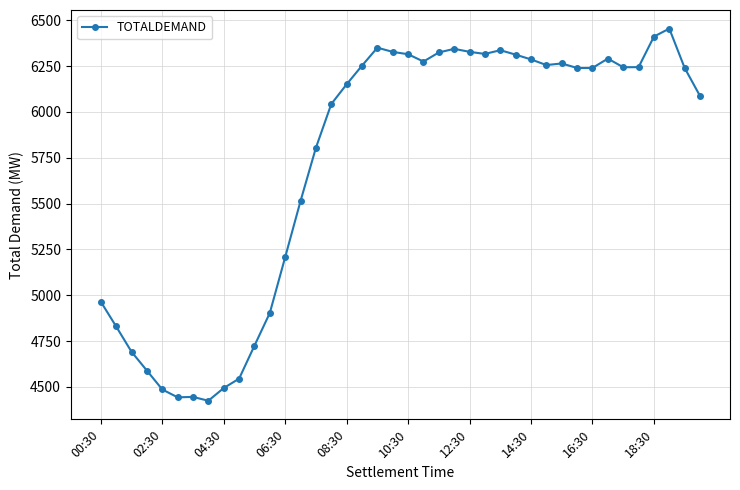

How many lines are shown in the chart?

1